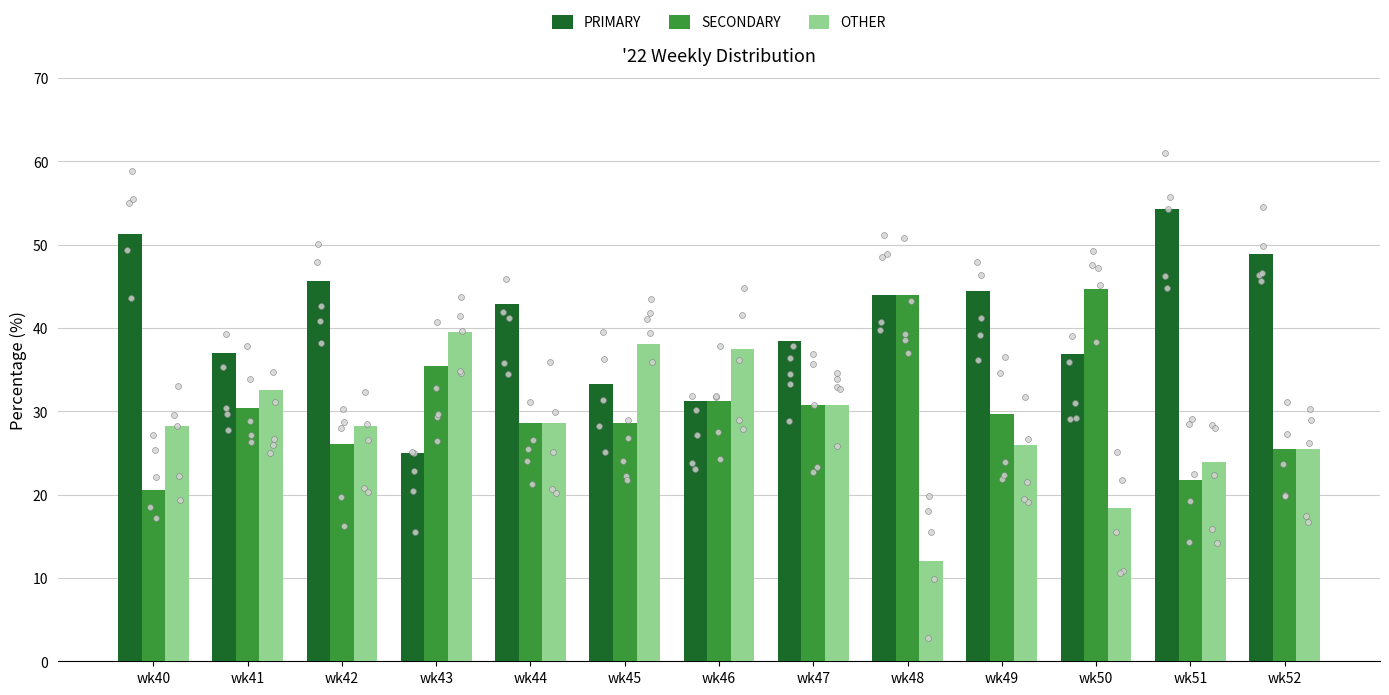

Which series contains the highest Y value?

PRIMARY